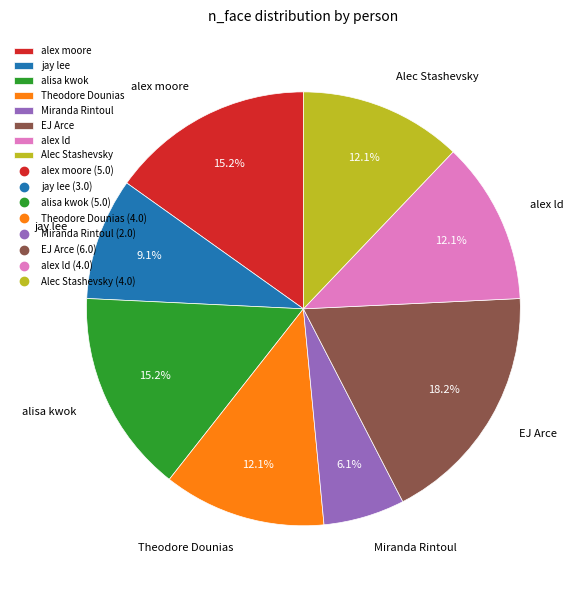

To the nearest percent, what is the difference between the largest and smallest slice percentages?

12%